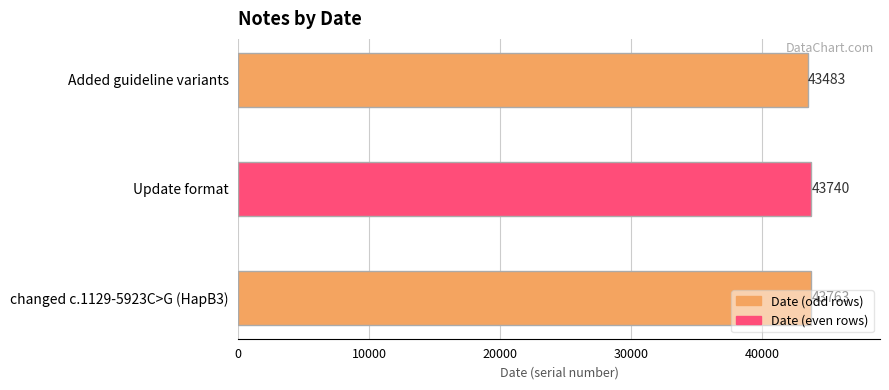

What is the average value?

43662